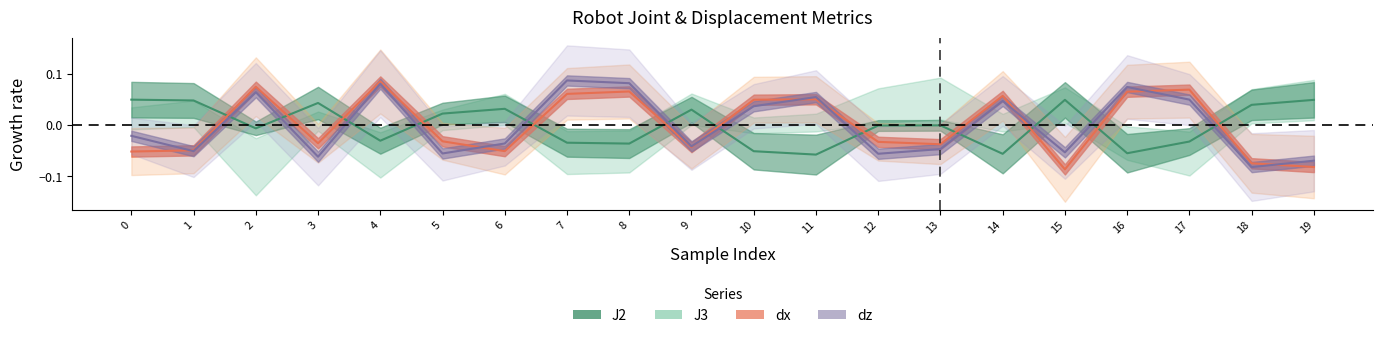

How many times do dz and dx cross each other?

8